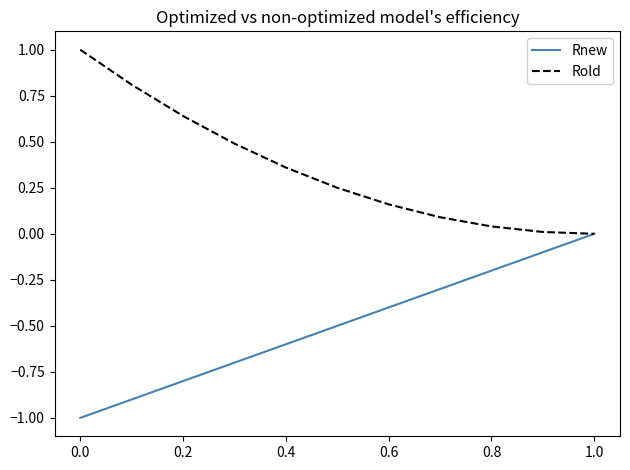

Rank the series by their average value, from lowest to highest.

Rnew, Rold